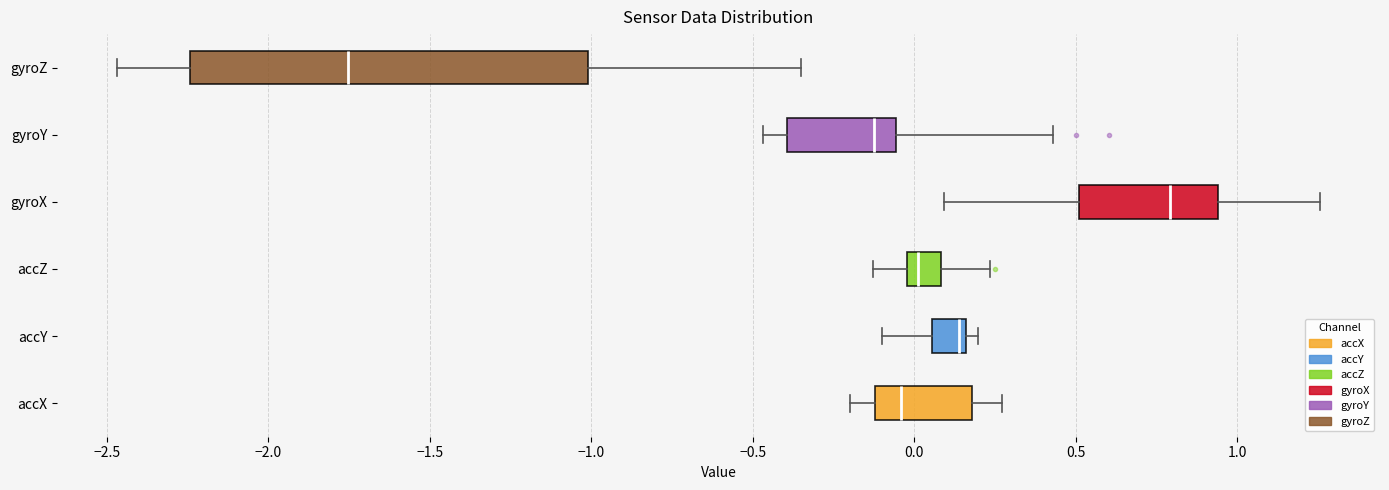

Which box is the widest, from its left edge to its right edge?

gyroZ